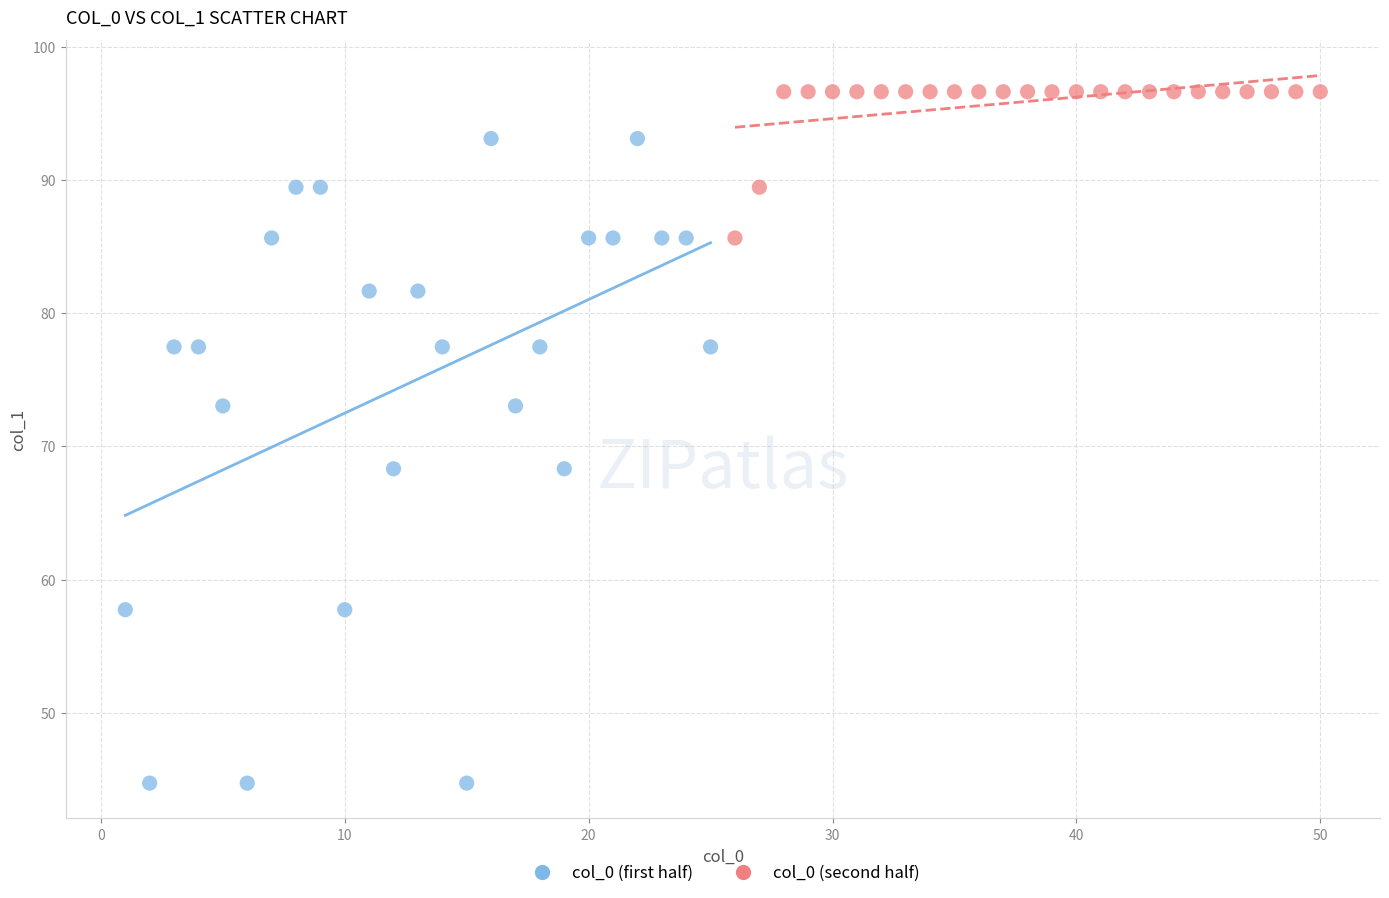

Which series contains the highest Y value?

col_0 (second half)